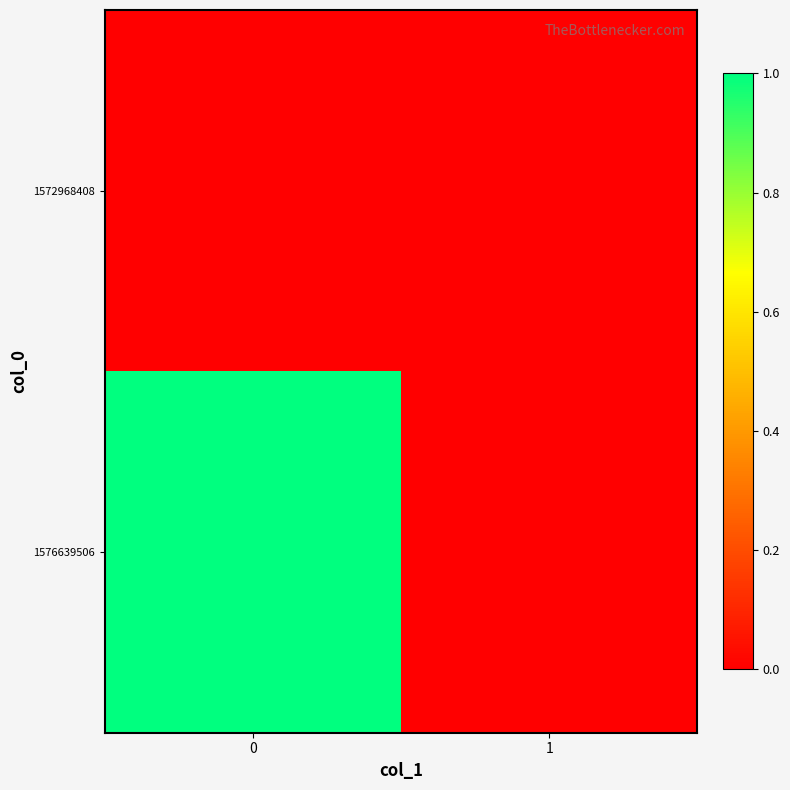

What is the maximum value shown in the chart?

1